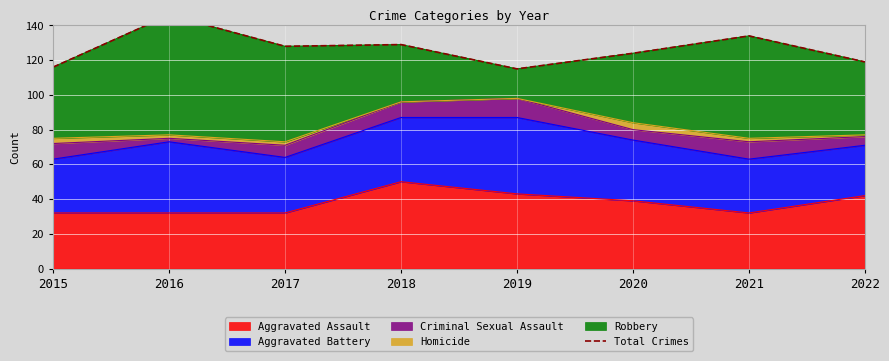

Read the value at 2020.

124